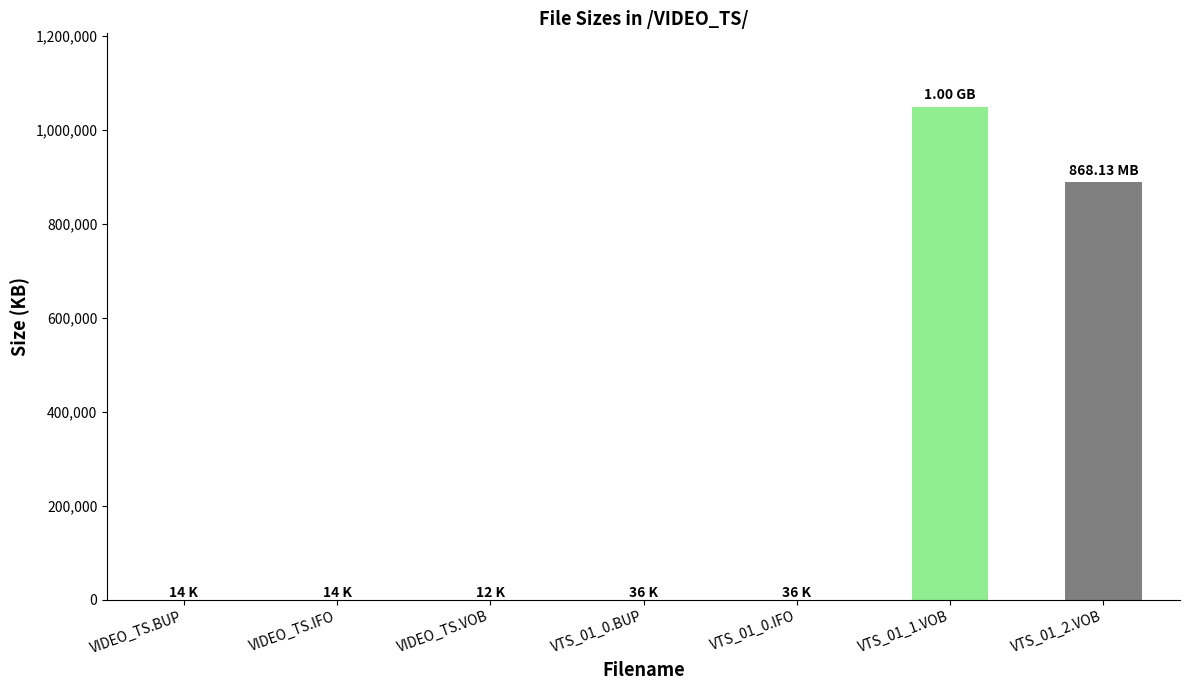

Which category has the highest value across all series?

VTS_01_1.VOB